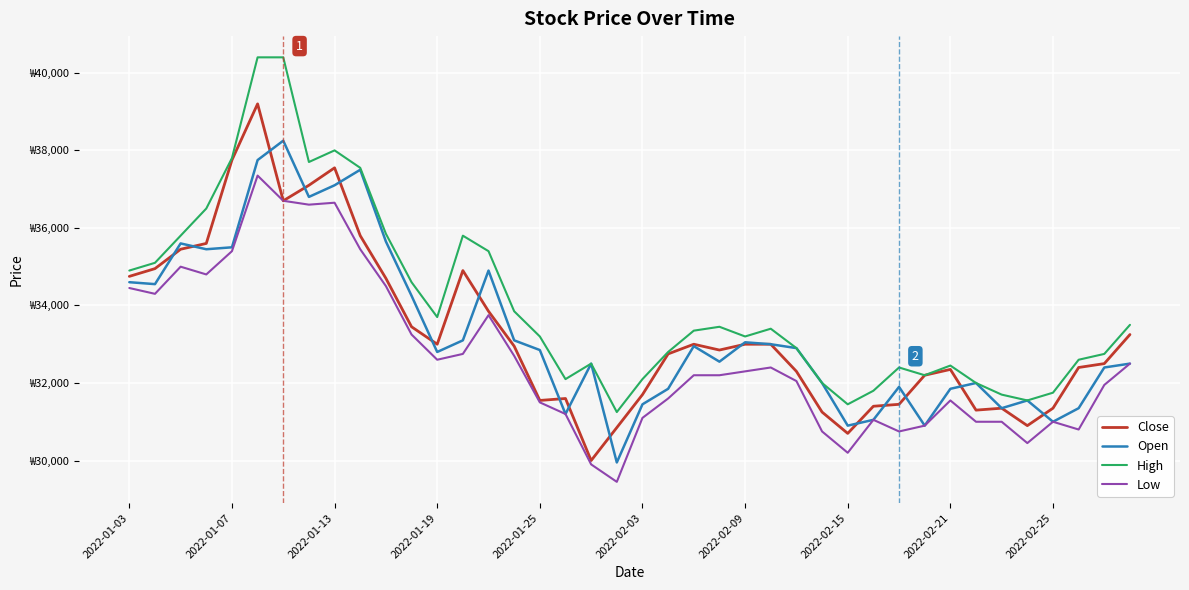

What are all the series names shown in the legend?

Close, Open, High, Low